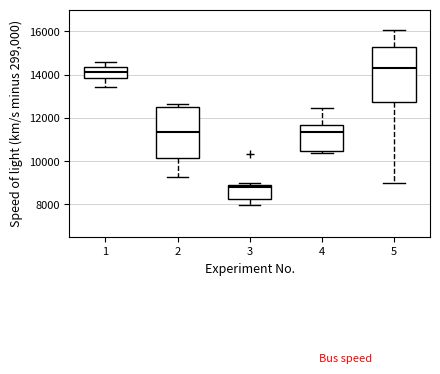

Reading left to right, transcribe this box plot: for each box, give where its median line is, the range the box spans, and where its two whiskers end, as read against the y-axis. The values are not printed on the chart, so give them approximately, as read against the axis.

1: median 14200, box 13800 to 14400, whiskers 13400 to 14600
2: median 11400, box 10200 to 12400, whiskers 9200 to 12600
3: median 8800, box 8200 to 9000, whiskers 8000 to 9000 (just above the box's upper edge)
4: median 11400, box 10400 to 11600, whiskers 10400 (just below the box's lower edge) to 12400
5: median 14400, box 12800 to 15200, whiskers 9000 to 16000